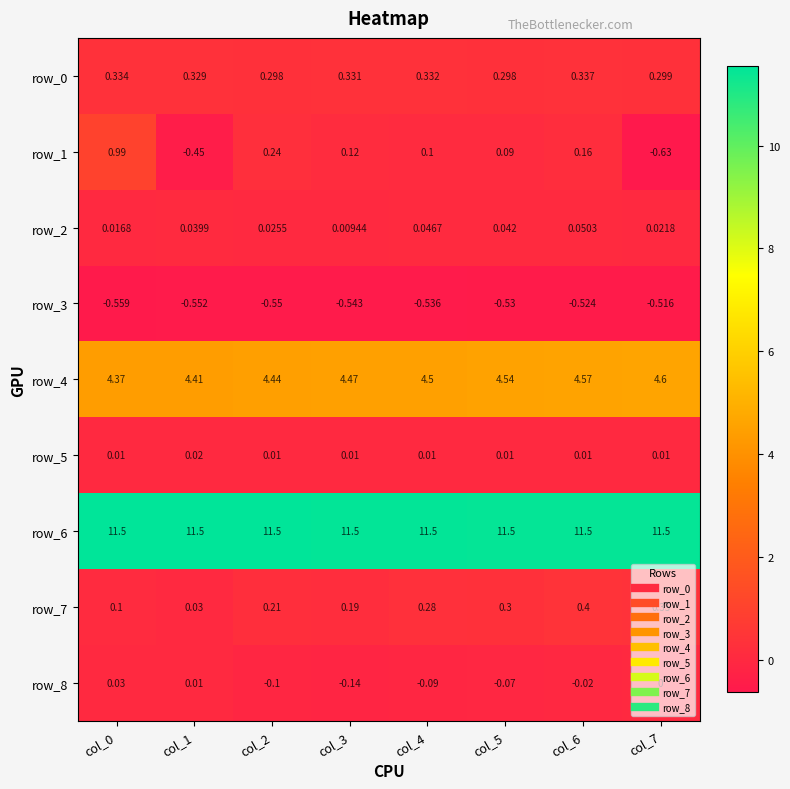

Which category has the highest value in the row_5 series?

col_1